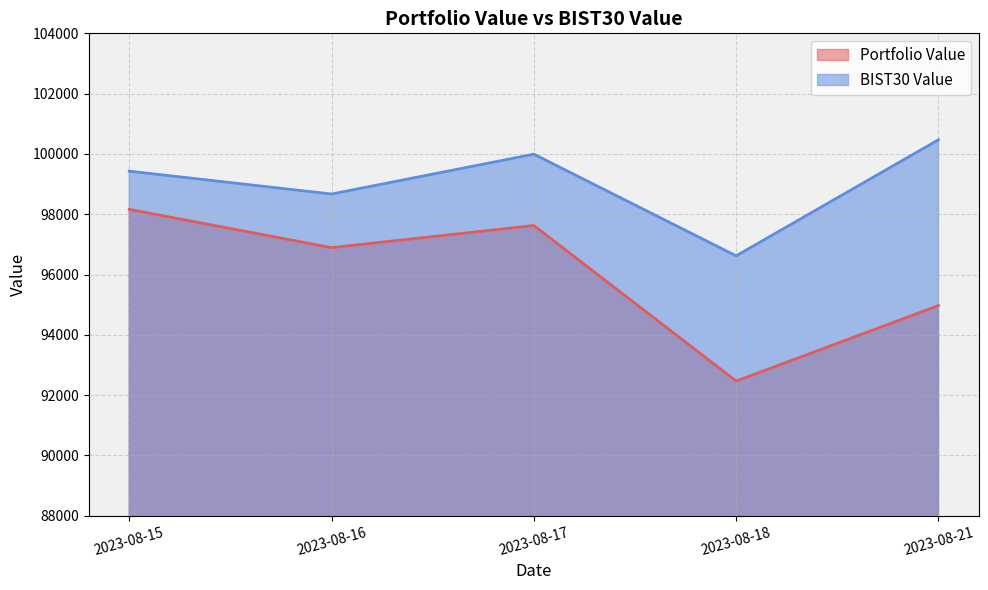

The value of BIST30 Value at 2023-08-21 is 100469.9. True or false?

True